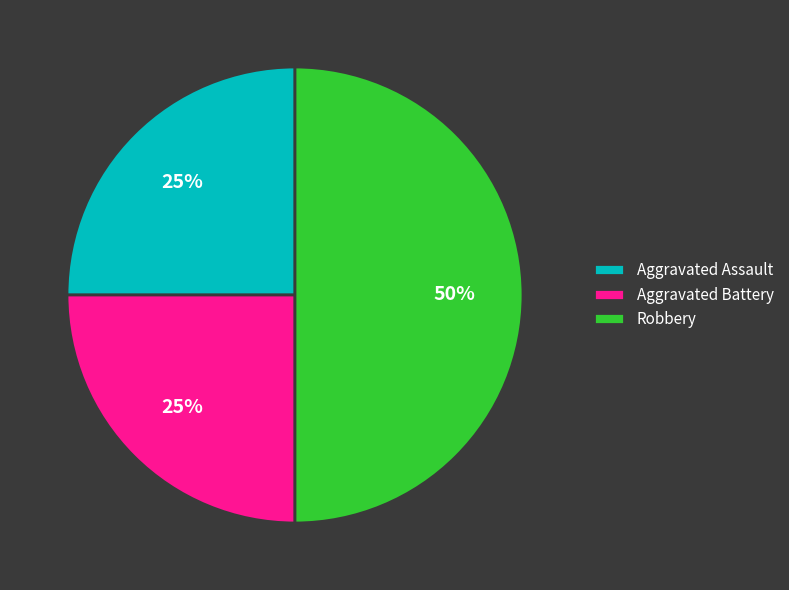

Approximately how many times larger is the value at Aggravated Battery compared to Aggravated Assault?

1.0